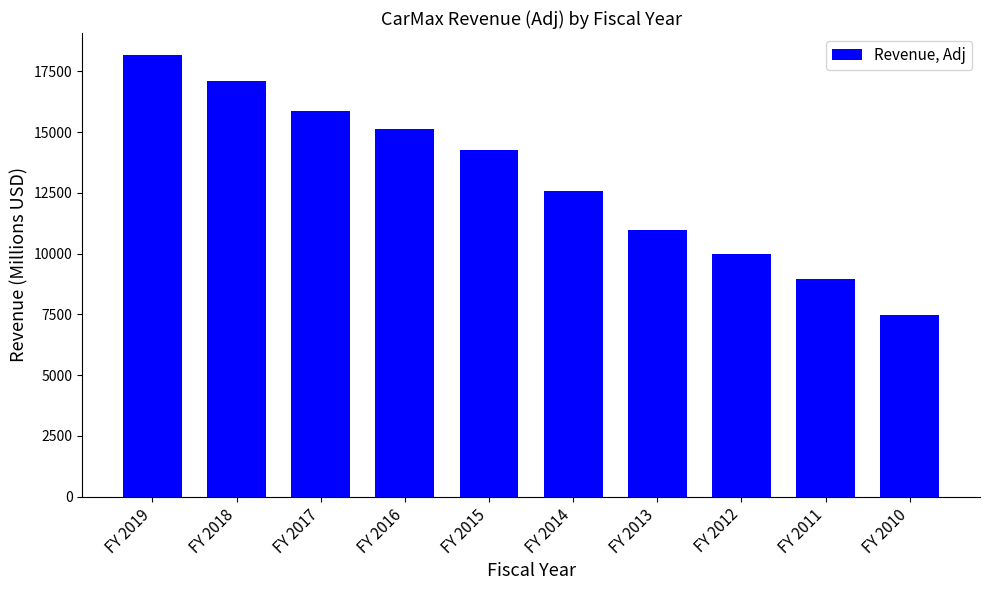

How many bars are there in total?

10